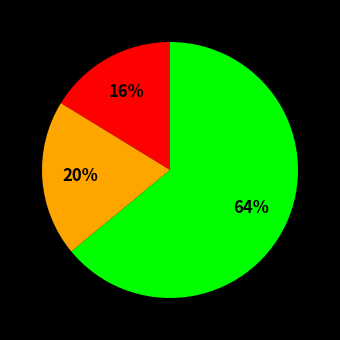

To the nearest percent, what is the average slice percentage?

33%